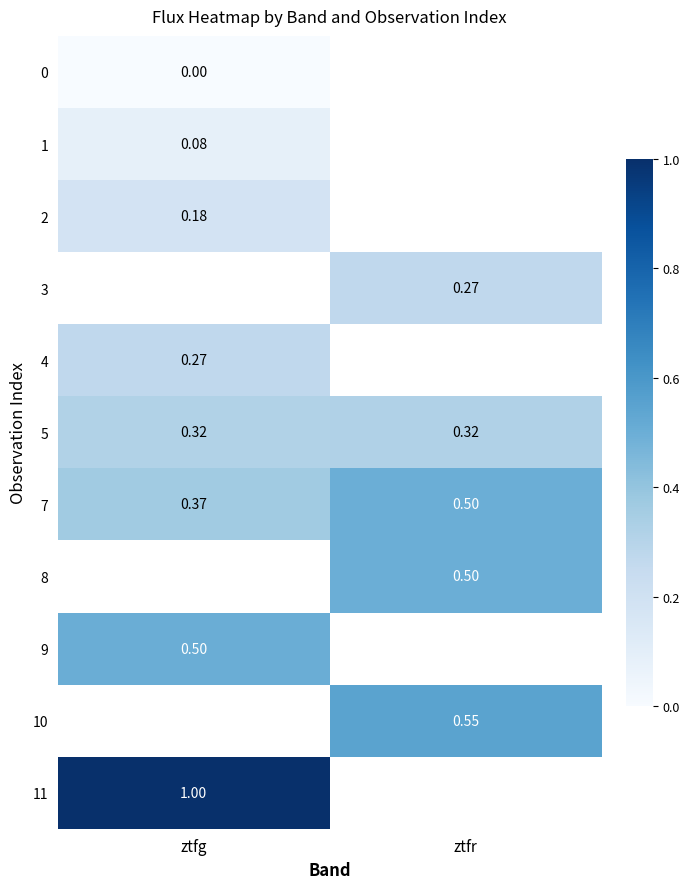

How many distinct data groups are displayed?

11